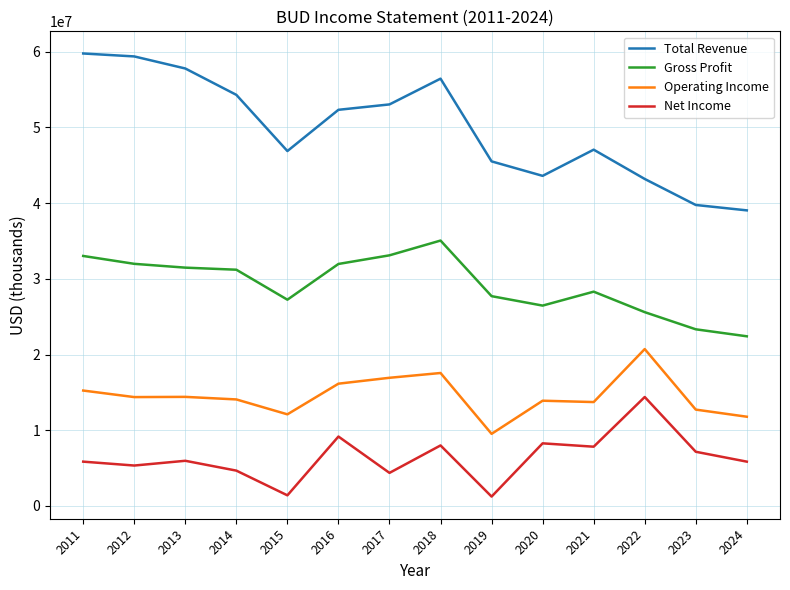

True or false: Net Income and Operating Income cross at least once.

False